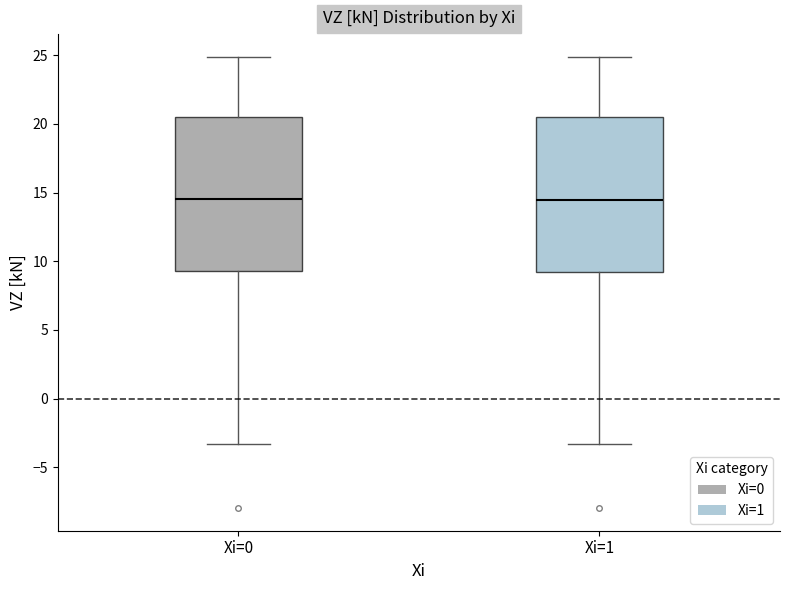

Reading left to right, read every box against the y-axis: the position of its median line, the range the box covers, and the ends of its whiskers. The values are not printed on the chart, so give them approximately, as read against the axis.

Xi=0: median 14.5, box 9.5 to 20.5, whiskers -3.5 to 25.0
Xi=1: median 14.5, box 9.0 to 20.5, whiskers -3.5 to 25.0